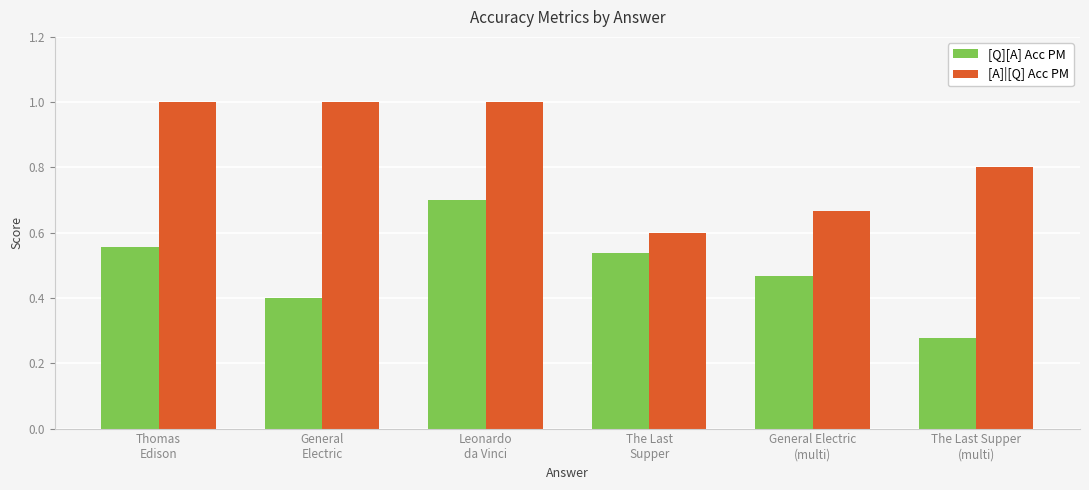

What is the label of the 4th bar from the right?

Leonardo
da Vinci